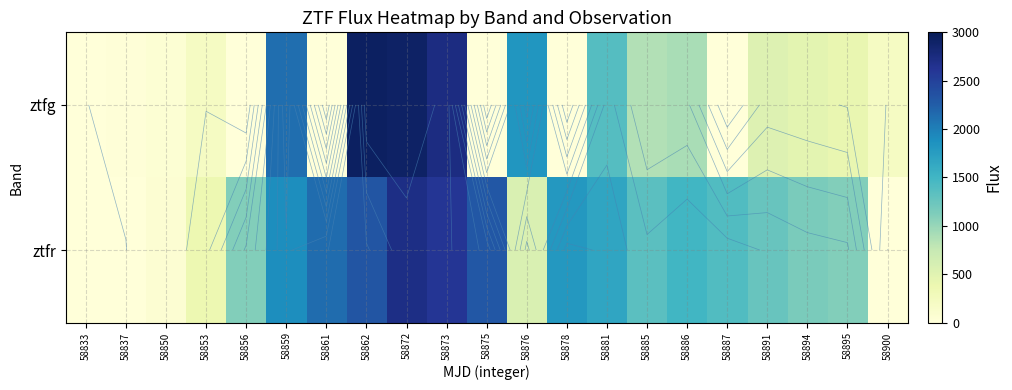

What is the sum of all ztfg values?

17597.0